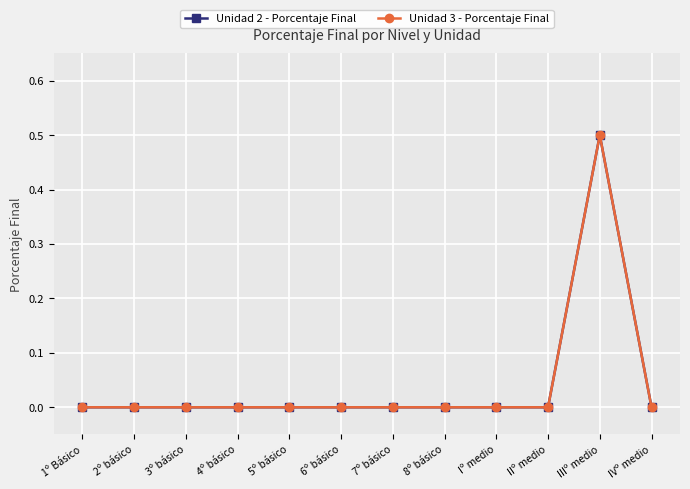

Does the chart have visible grid lines?

Yes